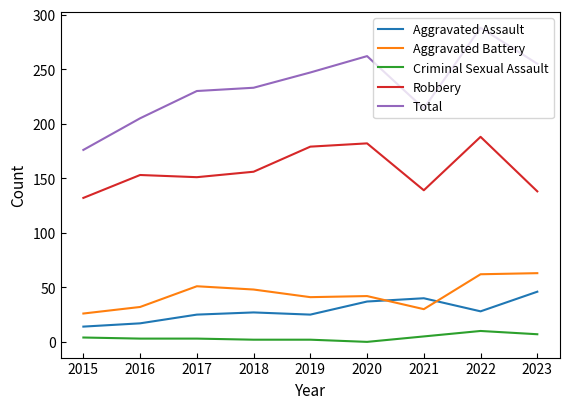

What is the difference between the maximum and minimum values in the Criminal Sexual Assault series?

10